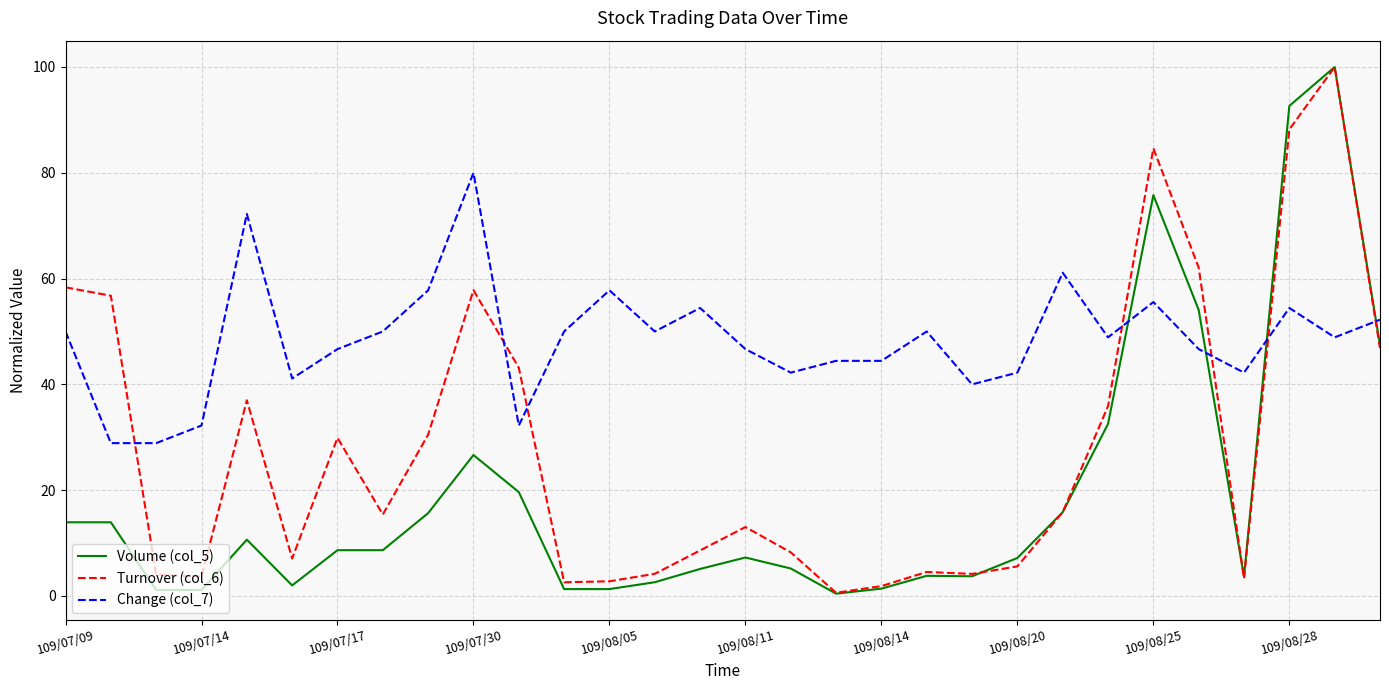

Which series has the largest total across all categories?

Change (col_7)